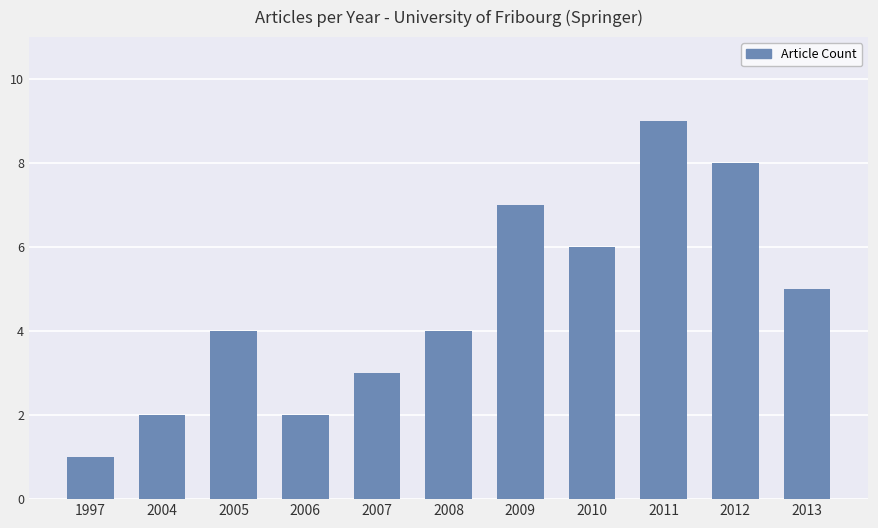

What is the value of the 11th bar from the left?

5